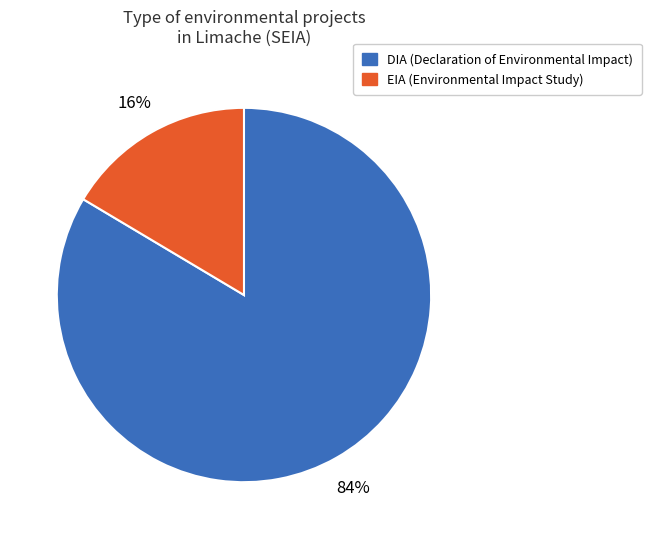

To the nearest percent, what is the average slice percentage?

50%